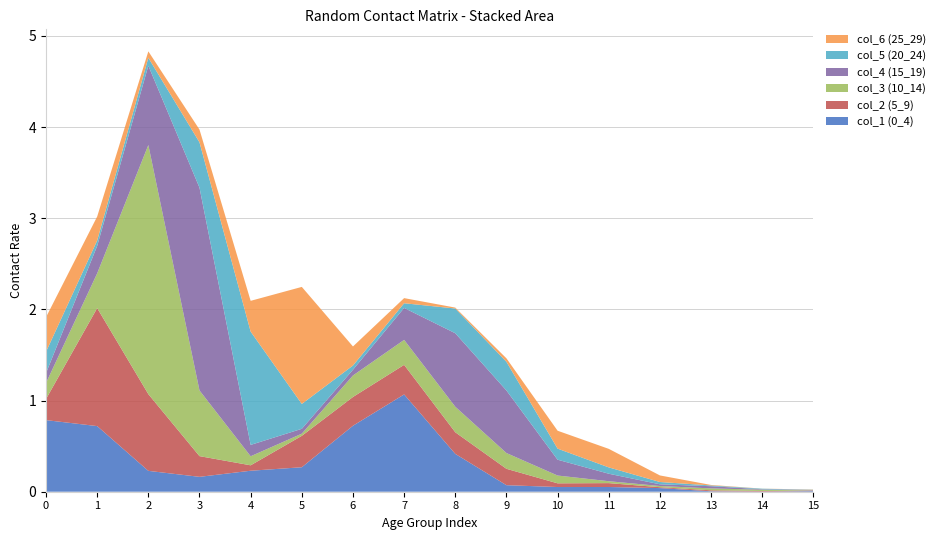

Reading left to right, extract all data points from this chart.

col_1 (0_4): 0=0.8	1=0.7	2=0.2	3=0.2	4=0.2	5=0.3	6=0.7	7=1.1	8=0.4	9=0.1	10=0.1	11=0.1	12=0.0	13=0.0	14=0.0	15=0.0
col_2 (5_9): 0=0.2	1=1.3	2=0.8	3=0.2	4=0.1	5=0.3	6=0.3	7=0.3	8=0.2	9=0.2	10=0.0	11=0.0	12=0.0	13=0.0	14=0.0	15=0.0
col_3 (10_14): 0=0.2	1=0.4	2=2.7	3=0.7	4=0.1	5=0.0	6=0.2	7=0.3	8=0.3	9=0.2	10=0.1	11=0.0	12=0.0	13=0.0	14=0.0	15=0.0
col_4 (15_19): 0=0.1	1=0.3	2=0.9	3=2.2	4=0.1	5=0.1	6=0.1	7=0.4	8=0.8	9=0.7	10=0.2	11=0.1	12=0.0	13=0.0	14=0.0	15=0.0
col_5 (20_24): 0=0.2	1=0.1	2=0.1	3=0.5	4=1.2	5=0.3	6=0.0	7=0.1	8=0.3	9=0.3	10=0.1	11=0.1	12=0.0	13=0.0	14=0.0	15=0.0
col_6 (25_29): 0=0.4	1=0.3	2=0.1	3=0.1	4=0.3	5=1.3	6=0.2	7=0.1	8=0.0	9=0.0	10=0.2	11=0.2	12=0.1	13=0.0	14=0.0	15=0.0